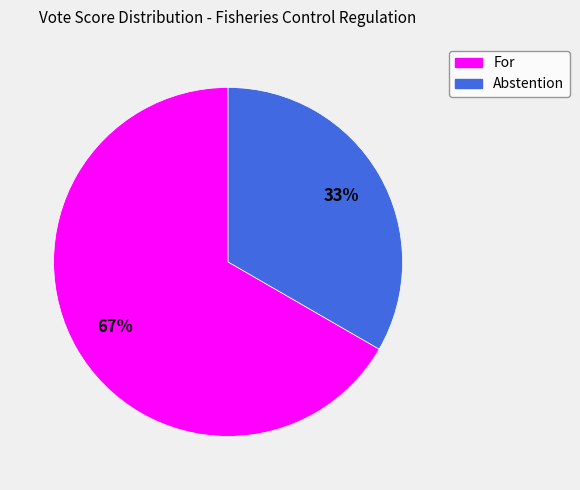

Combined, do For and Abstention account for over 50%?

Yes